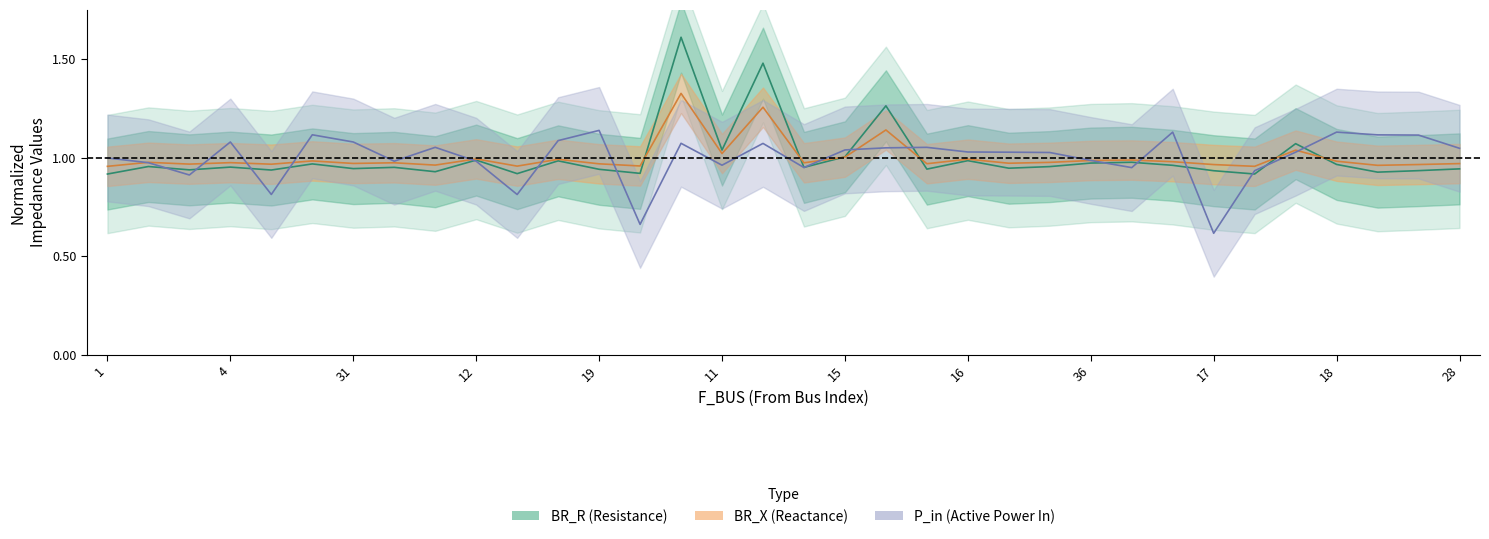

How many lines are shown in the chart?

3